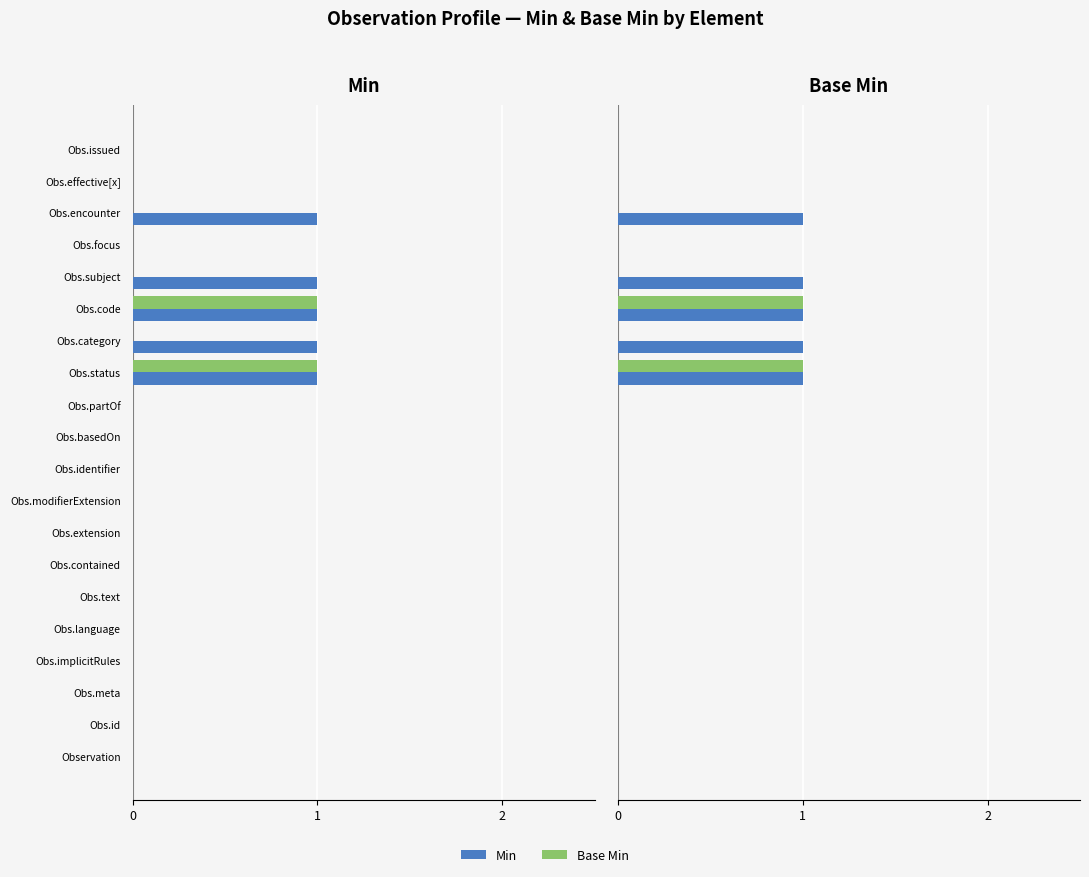

Between Obs.id and Obs.effective[x], which series saw the biggest shift?

Min